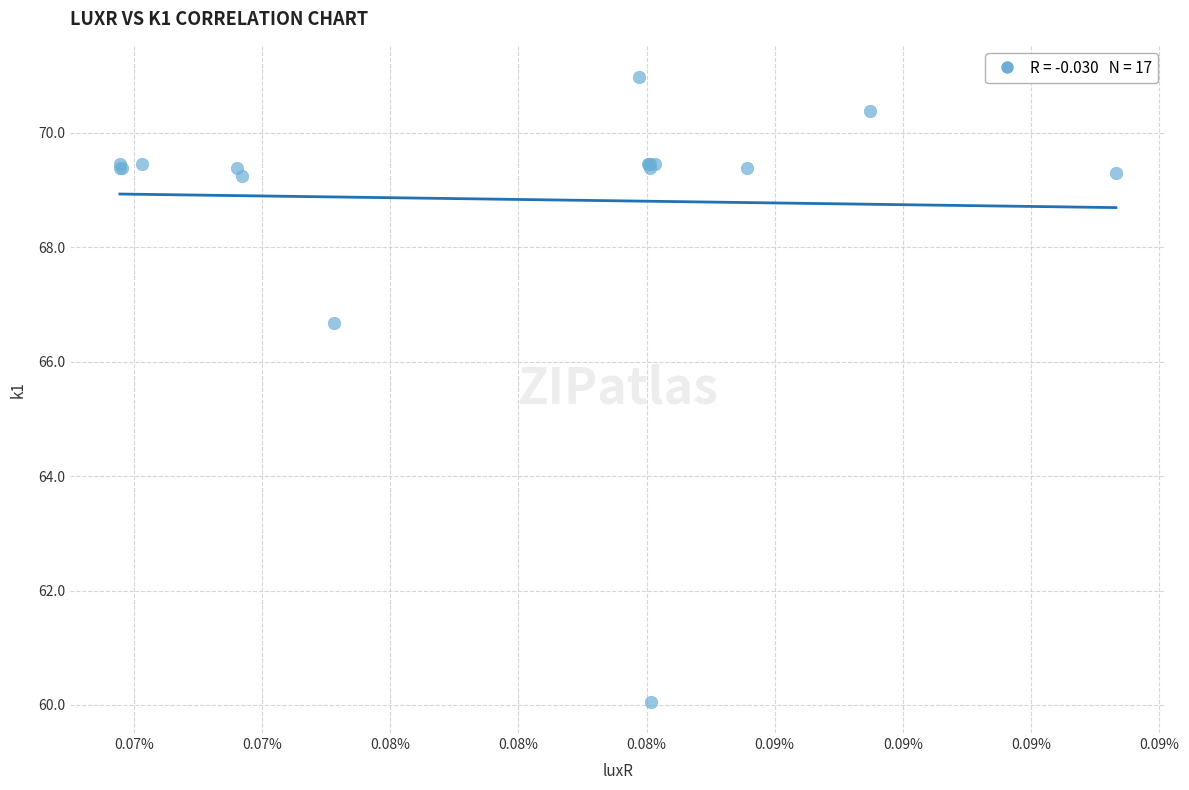

What Y value in the scatter plot is closest to 65?

66.7